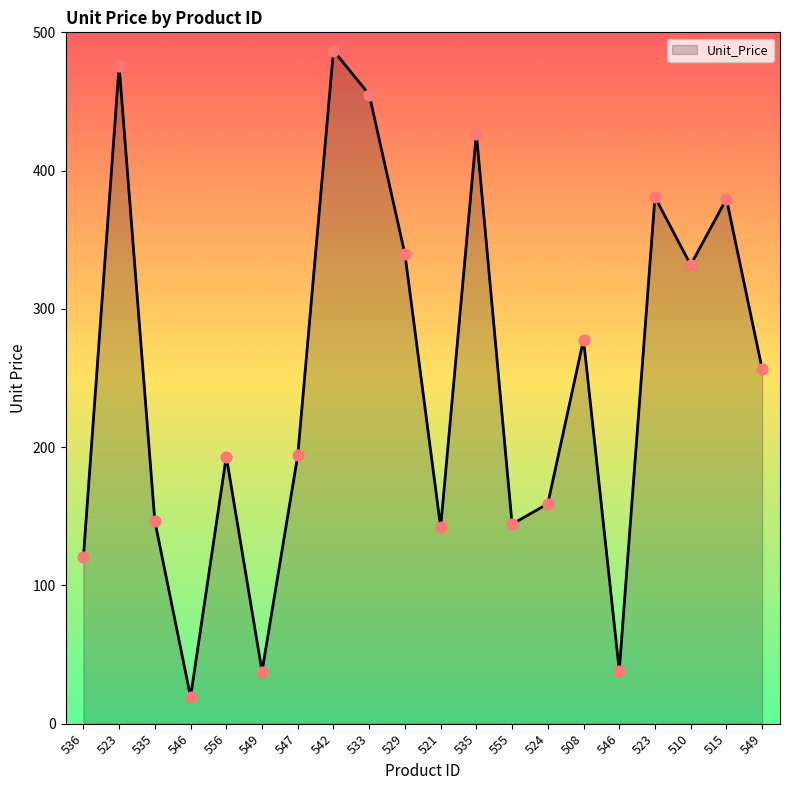

Which has a higher value, 523 or 523?

523